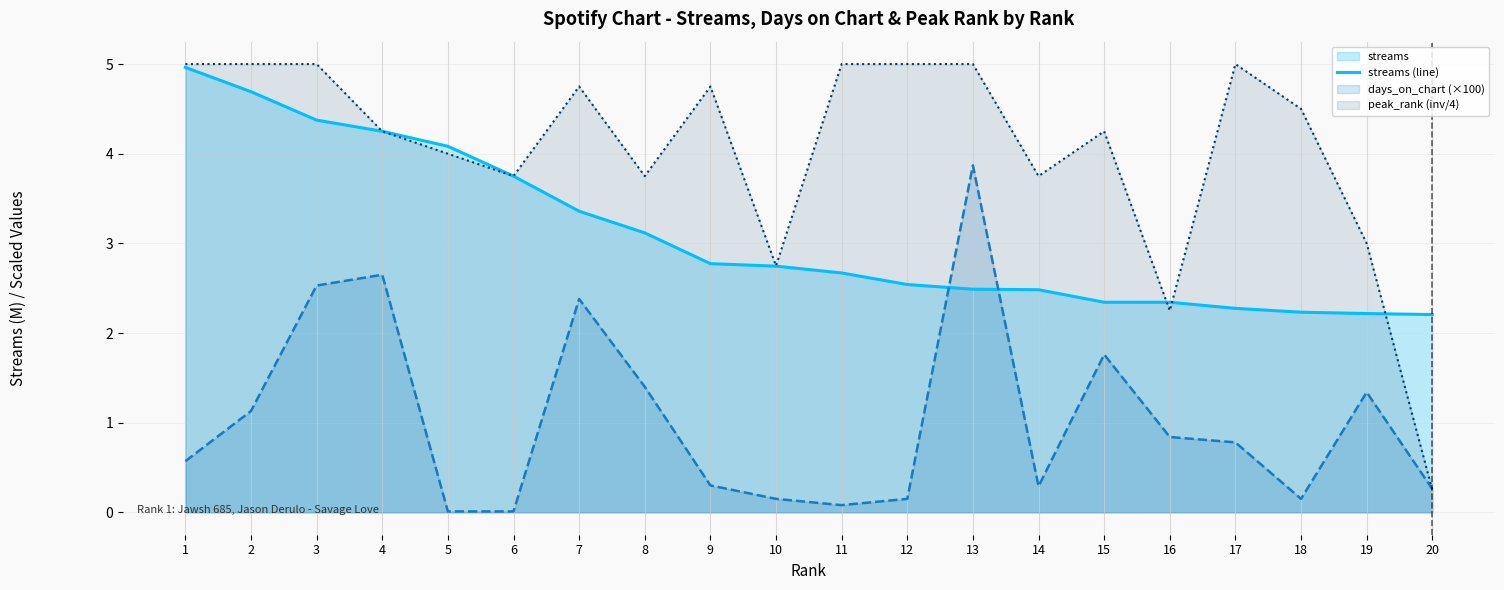

At how many categories does at least one series exceed 2?

20